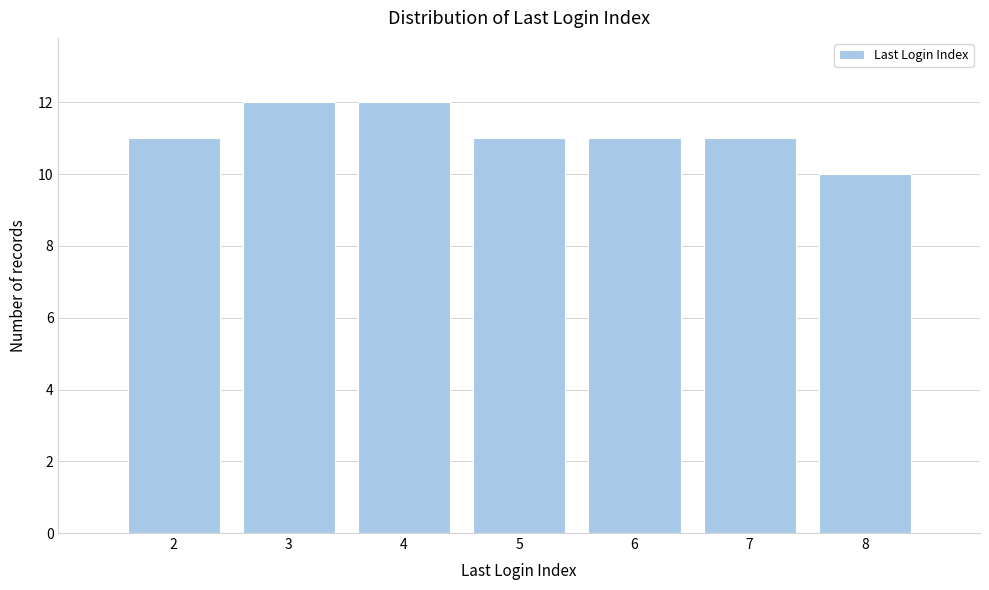

How tall is the bar that spans 7.5 to 8.5 on the x-axis? The values are not printed on the chart, so give them approximately, as read against the axis.

10